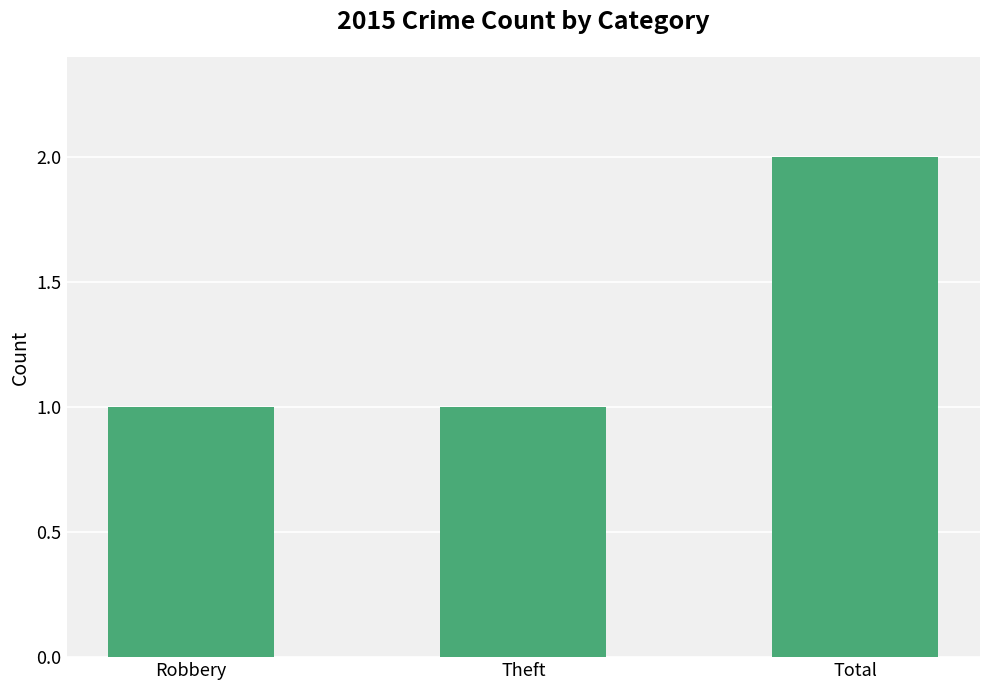

What is the label of the 1st bar from the right?

Total